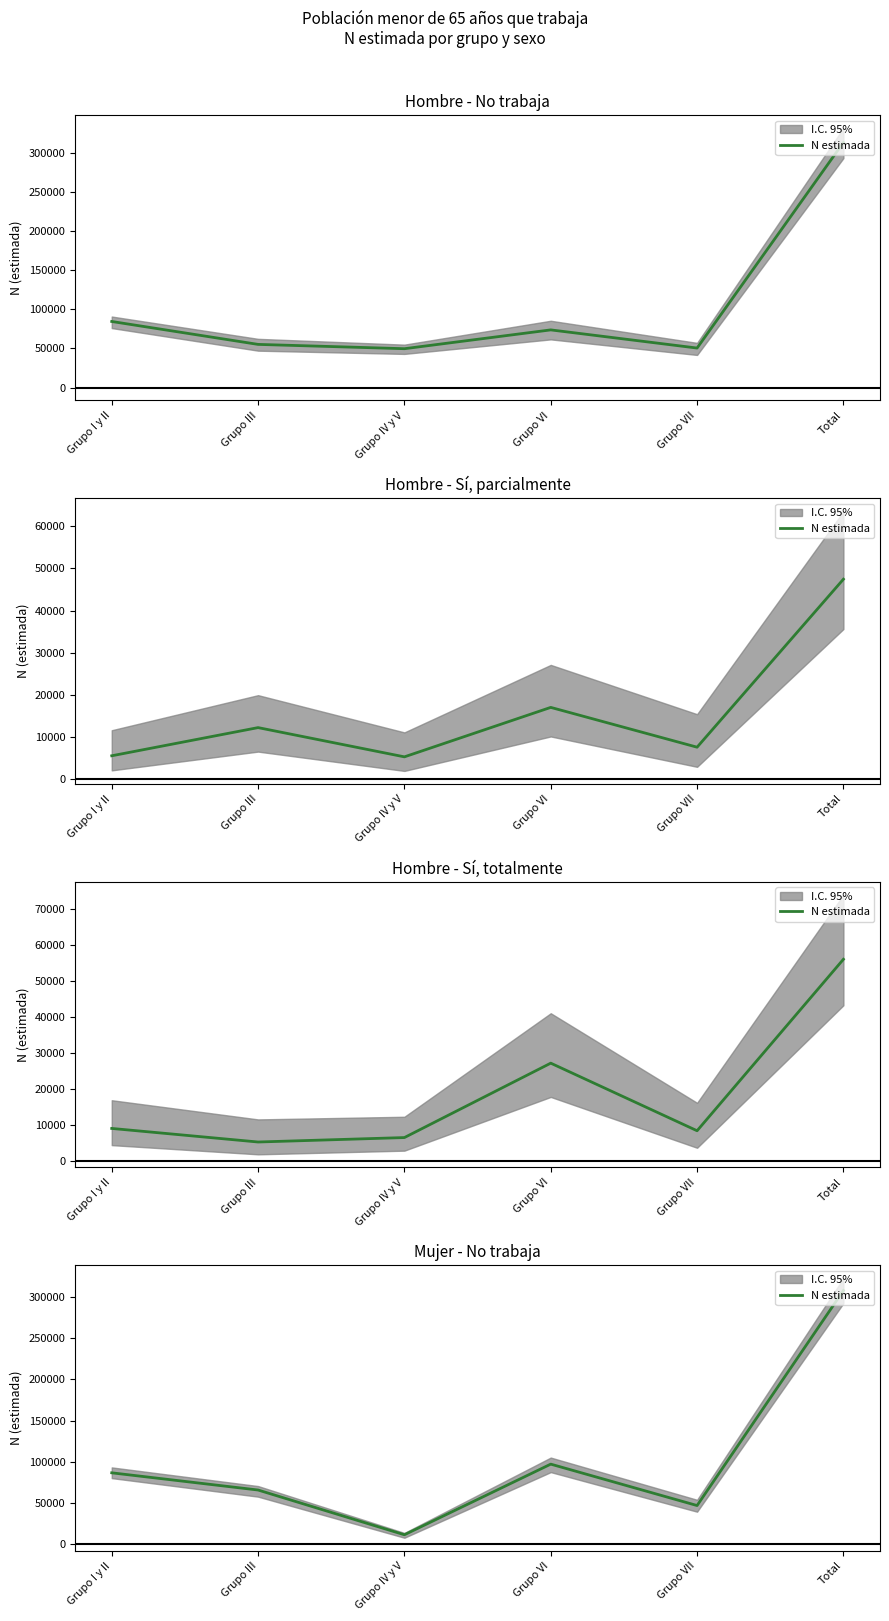

What is the ratio of the value at Grupo VI to the value at Grupo IV y V?

8.5